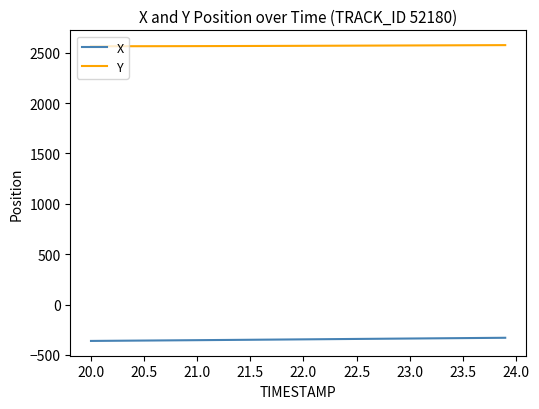

Which series has the largest total across all categories?

Y